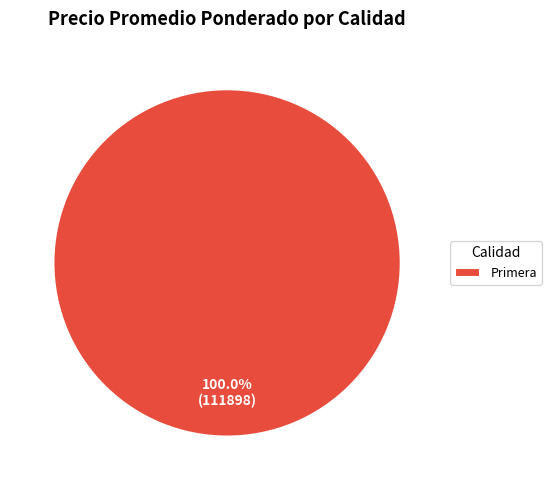

Is there any slice that represents more than half of the pie?

Yes